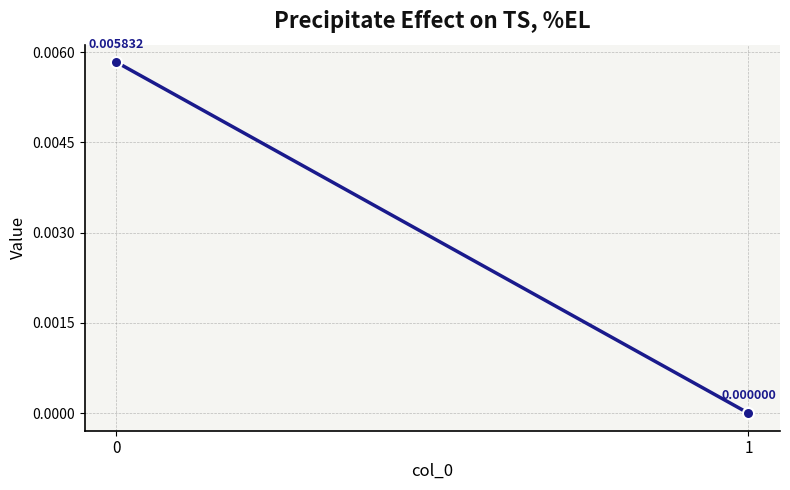

How many values are between 0 and 1?

2